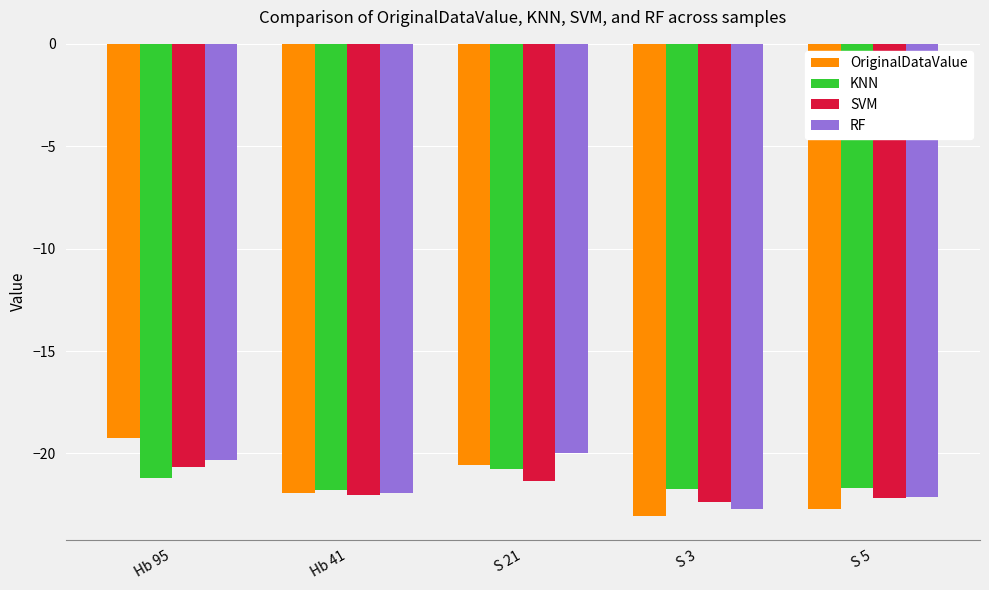

At which category does the chart reach its peak across all series?

Hb 95